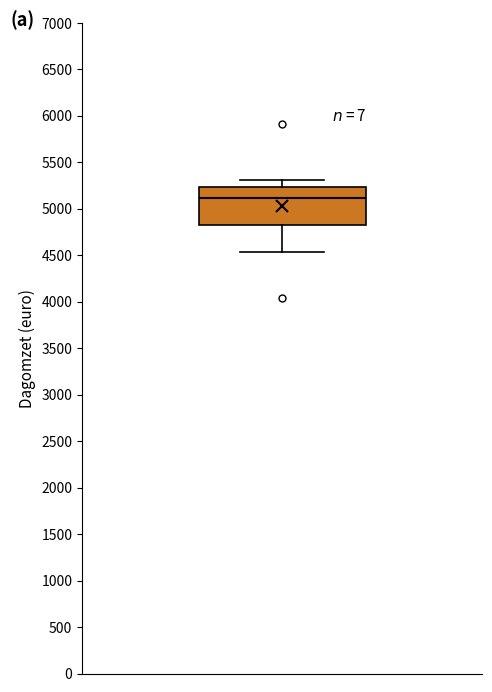

Transcribe this box plot: give where the median line is, the range the box spans, and where the two whiskers end, as read against the y-axis. The values are not printed on the chart, so give them approximately, as read against the axis.

median 5100, box 4800 to 5250, whiskers 4550 to 5300